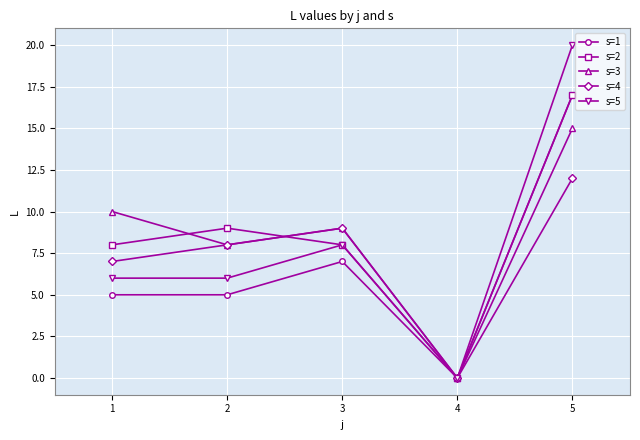

What is the value of the s=2 point at the 3rd from the left?

8